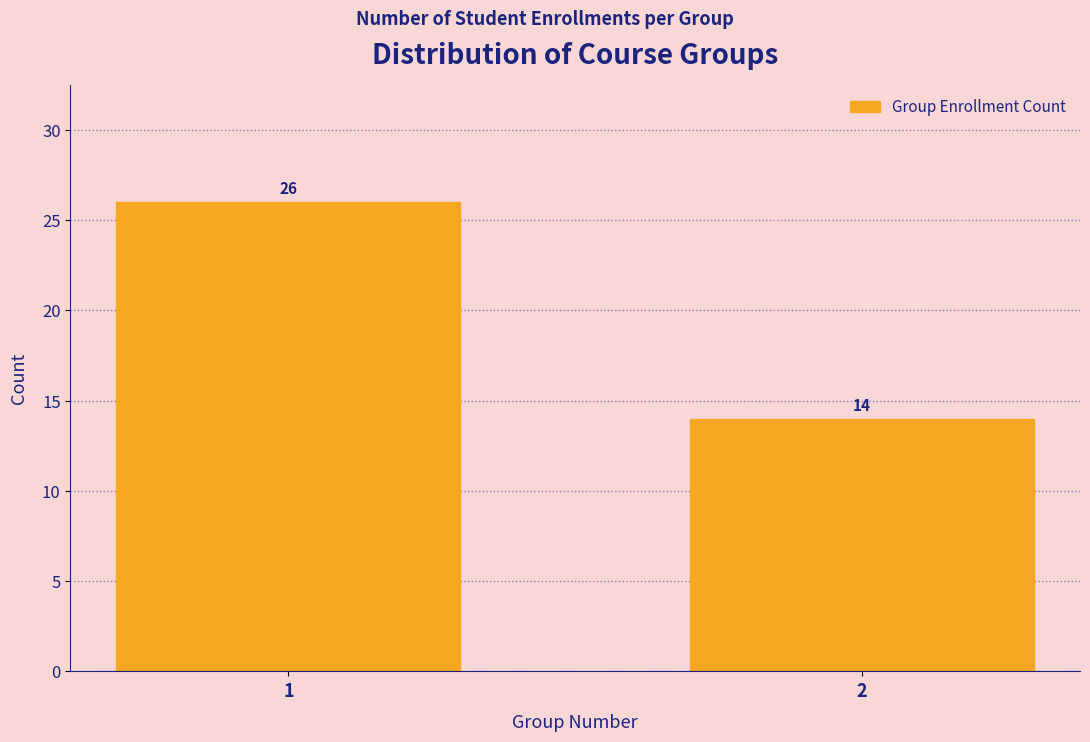

Reading left to right, extract all data points from this chart.

1=26	2=14